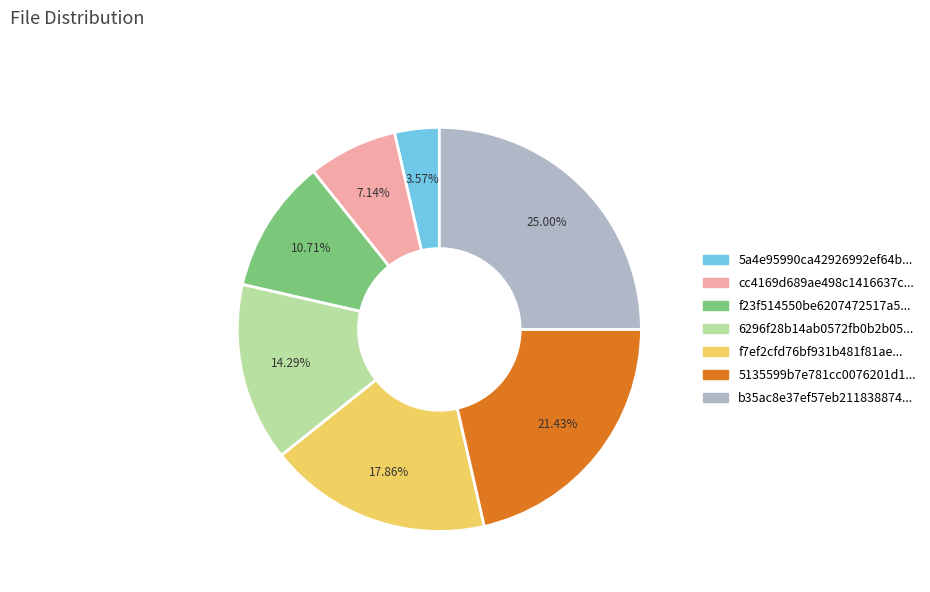

Which has a higher value, b35ac8e37ef57eb211838874... or f23f514550be6207472517a5...?

b35ac8e37ef57eb211838874...